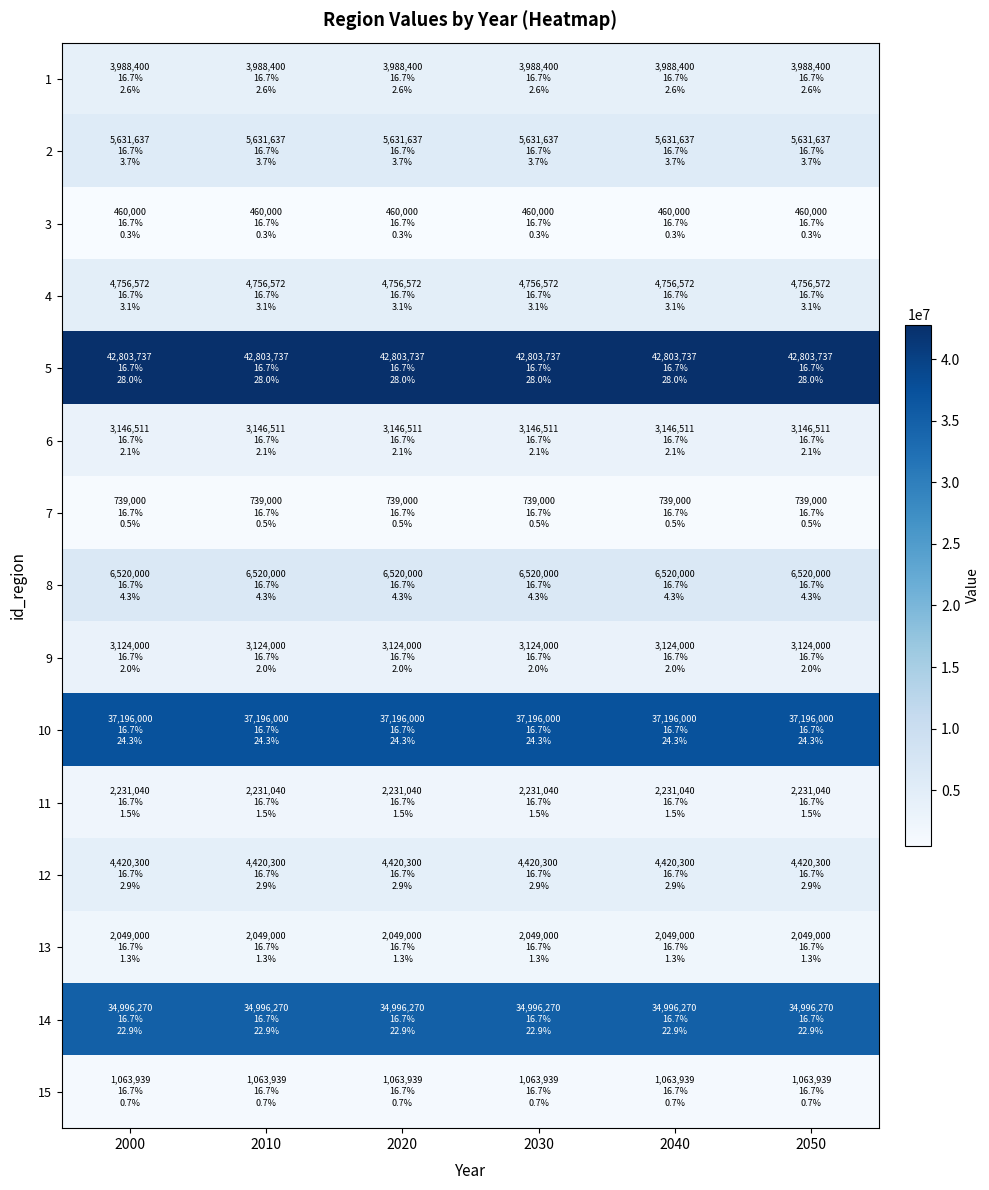

What is the greatest value displayed?

42803737